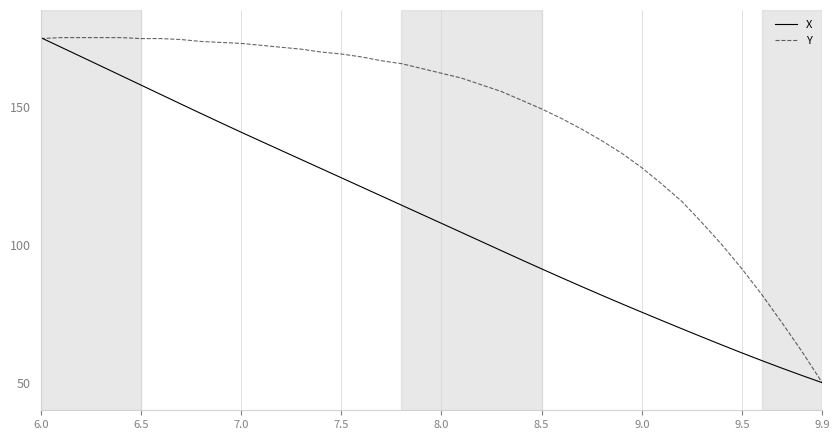

Does the chart display data point markers on the line(s)?

No